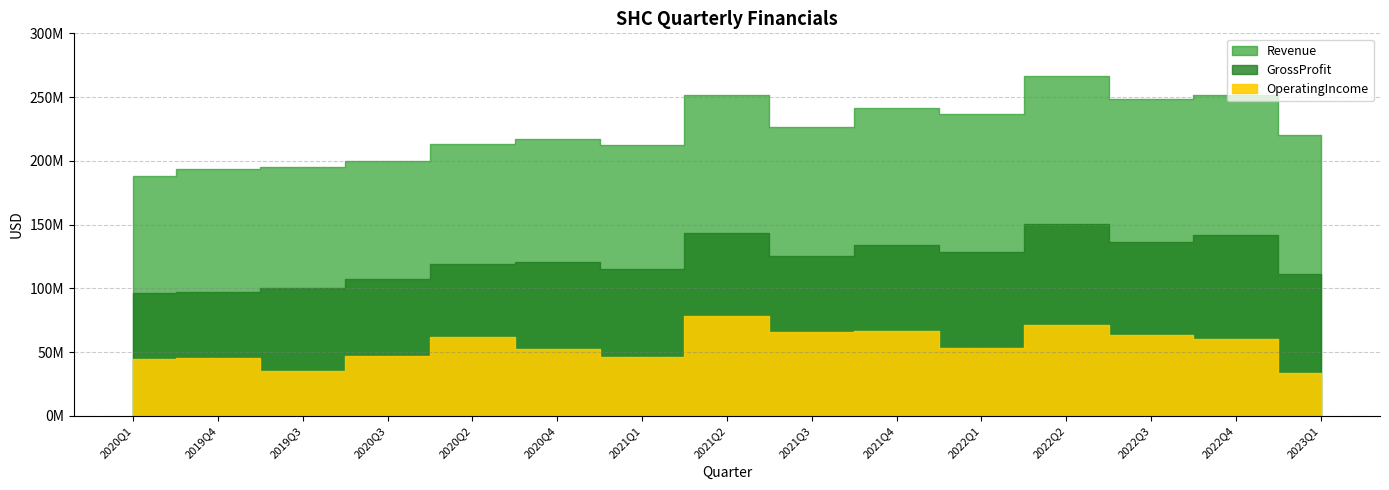

At which label is OperatingIncome closest to 55819000?

2022Q1